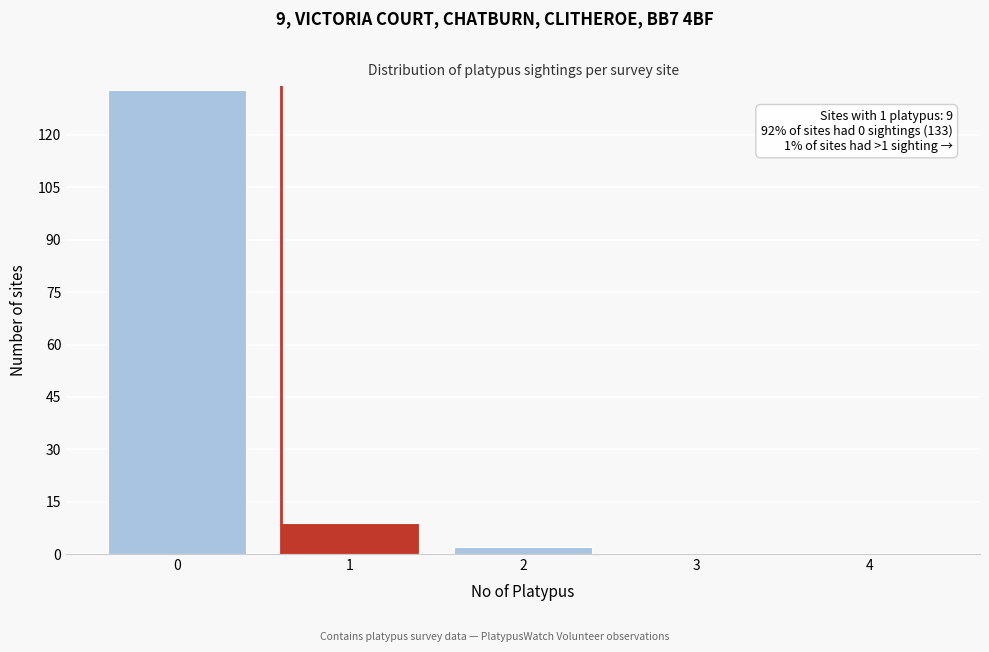

Reading left to right, list all the values displayed in this chart.

0=133	1=9	2=2	3=0	4=0